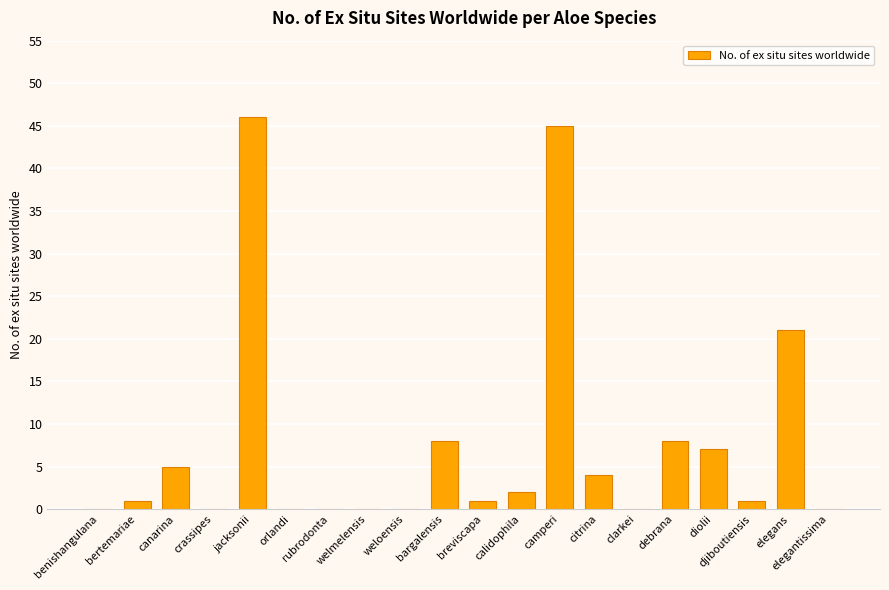

Approximately how many times larger is the value at diolii compared to camperi?

0.2